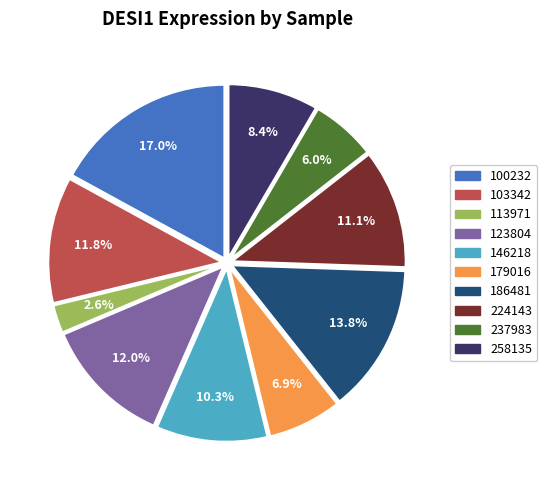

To the nearest percent, what portion does 186481 represent?

14%